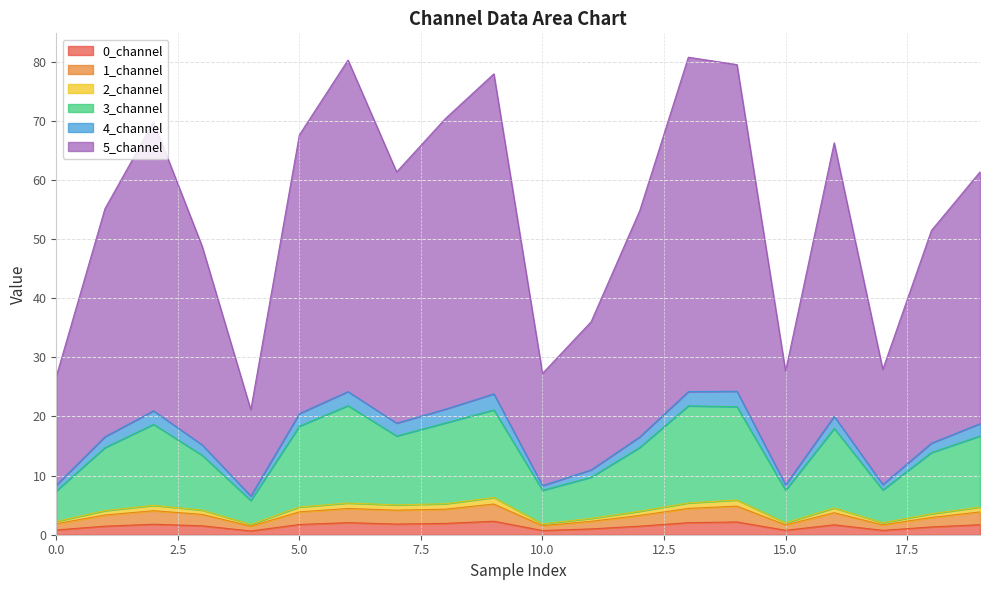

What is the highest value of the 0_channel series?

2.3